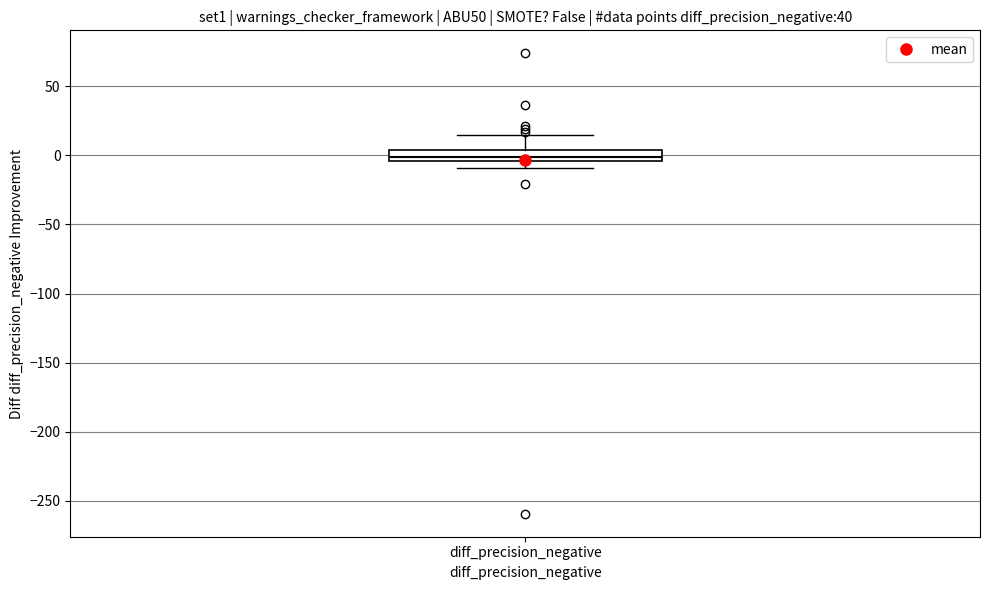

Transcribe this box plot: give where the median line is, the range the box spans, and where the two whiskers end, as read against the y-axis. The values are not printed on the chart, so give them approximately, as read against the axis.

median 0, box -5 to 5, whiskers -10 to 15